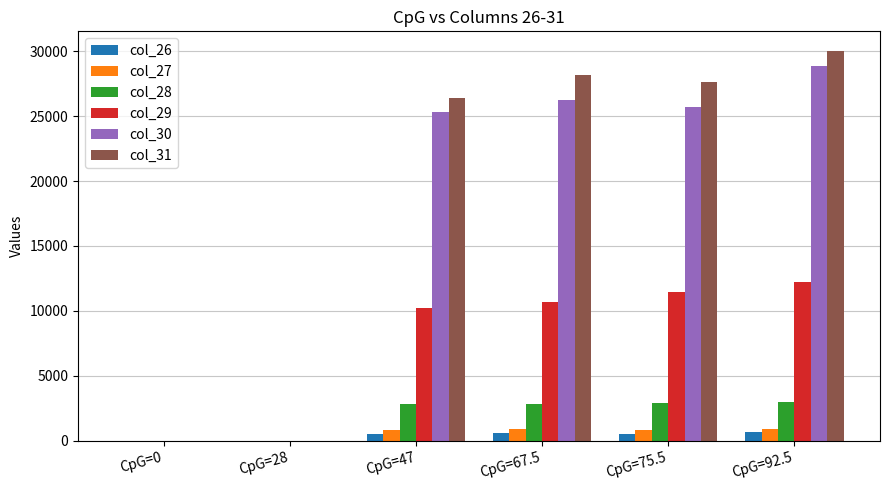

What is the sum of the col_31 values at CpG=92.5 and CpG=67.5?

58163.4